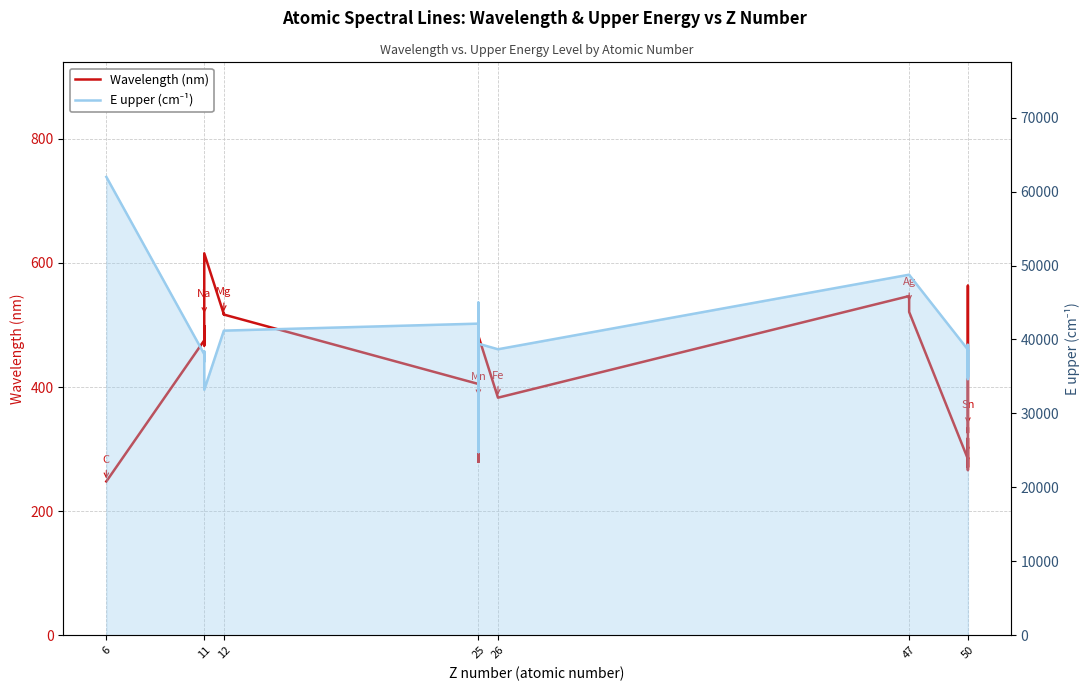

How many data points does each series have?

35